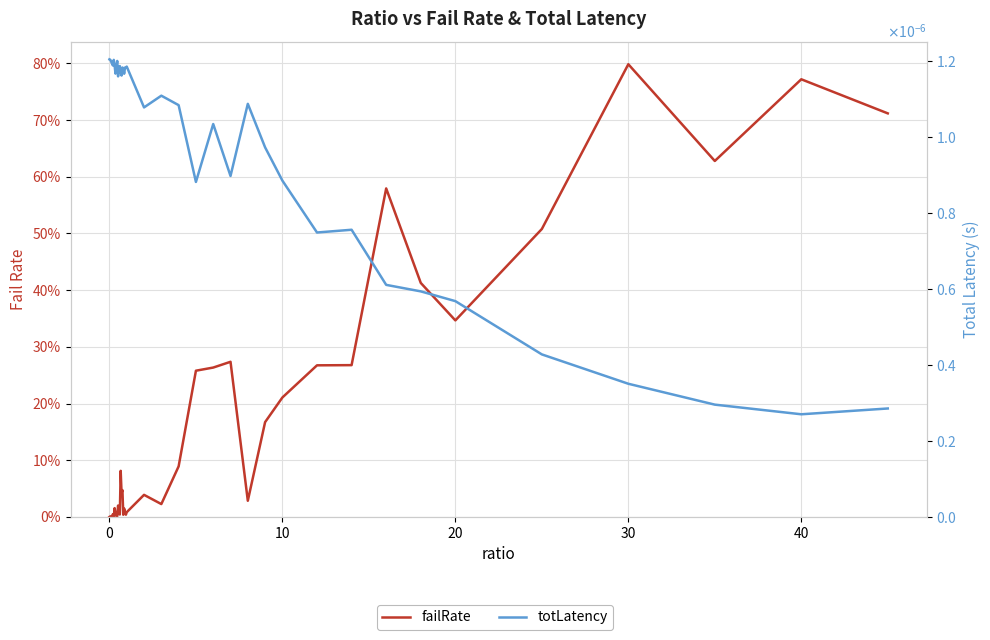

Reading right to left, list all the values displayed in this chart.

failRate: 0.7	0.8	0.6	0.8	0.5	0.3	0.4	0.6	0.3	0.3	0.2	0.2	0.0	0.3	0.3	0.3	0.1	0.0	0.0	0.0	0.0	0.0	0.0	0.0	0.0	0.0	0.1	0.0	0.0	0.0	0.0	0.0	0.0	0.0	0.0	0.0	0.0	0.0	0.0	0.0
totLatency: 0.0	0.0	0.0	0.0	0.0	0.0	0.0	0.0	0.0	0.0	0.0	0.0	0.0	0.0	0.0	0.0	0.0	0.0	0.0	0.0	0.0	0.0	0.0	0.0	0.0	0.0	0.0	0.0	0.0	0.0	0.0	0.0	0.0	0.0	0.0	0.0	0.0	0.0	0.0	0.0